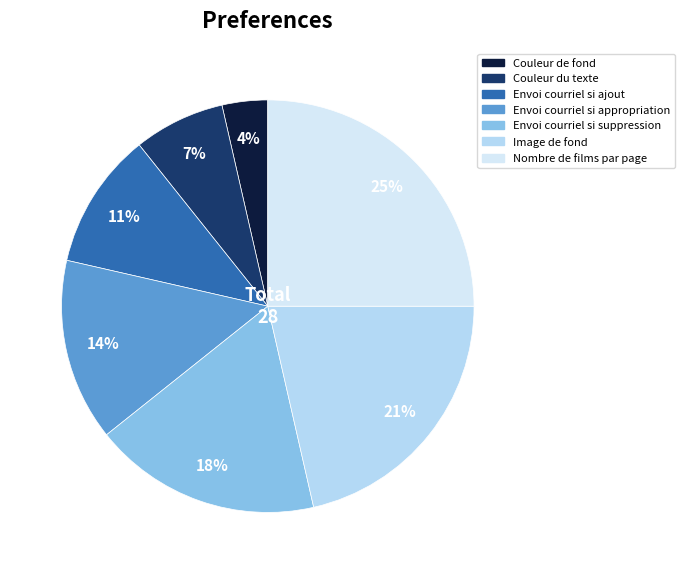

Which slice is the largest?

Nombre de films par page